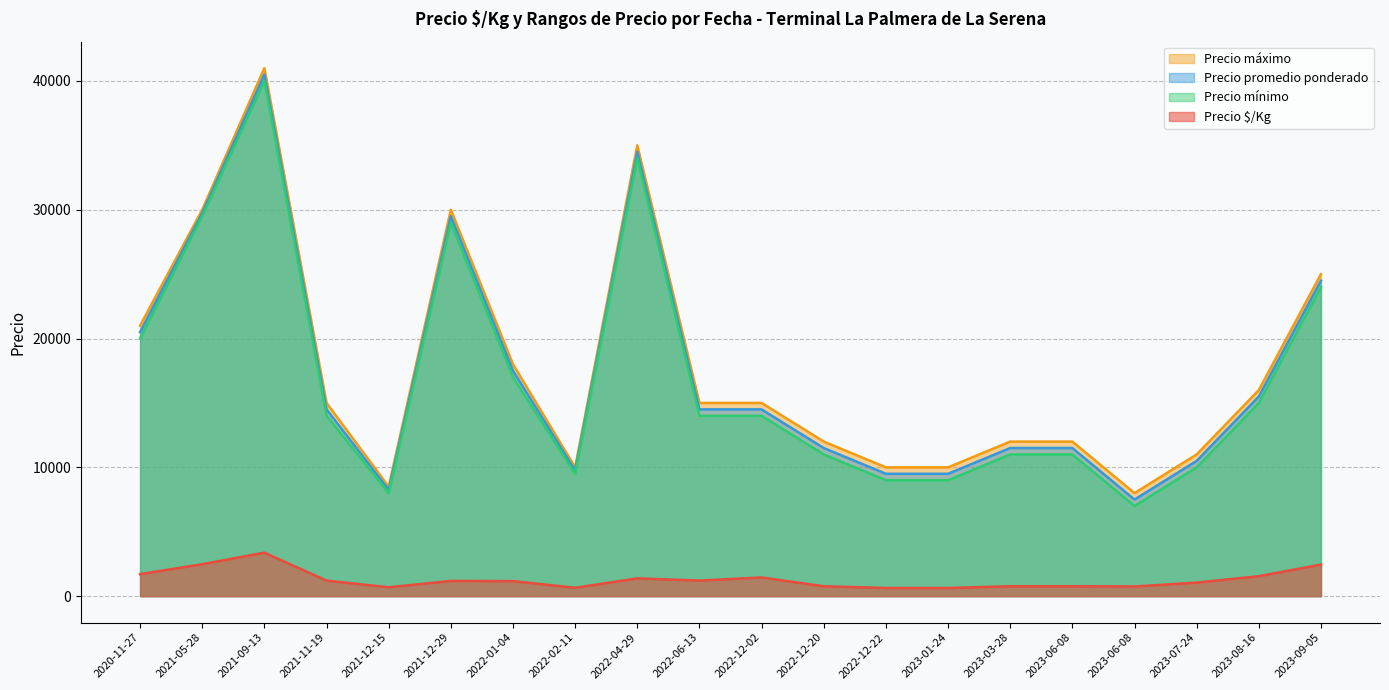

Which has a higher value, 2023-01-24 or 2023-07-24?

2023-07-24